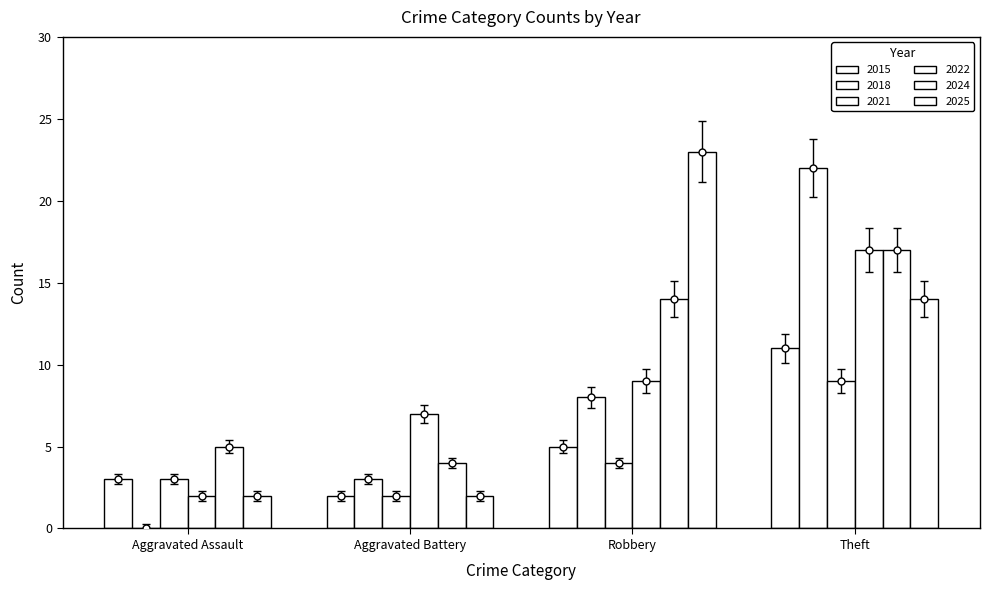

Are the bars horizontal?

No